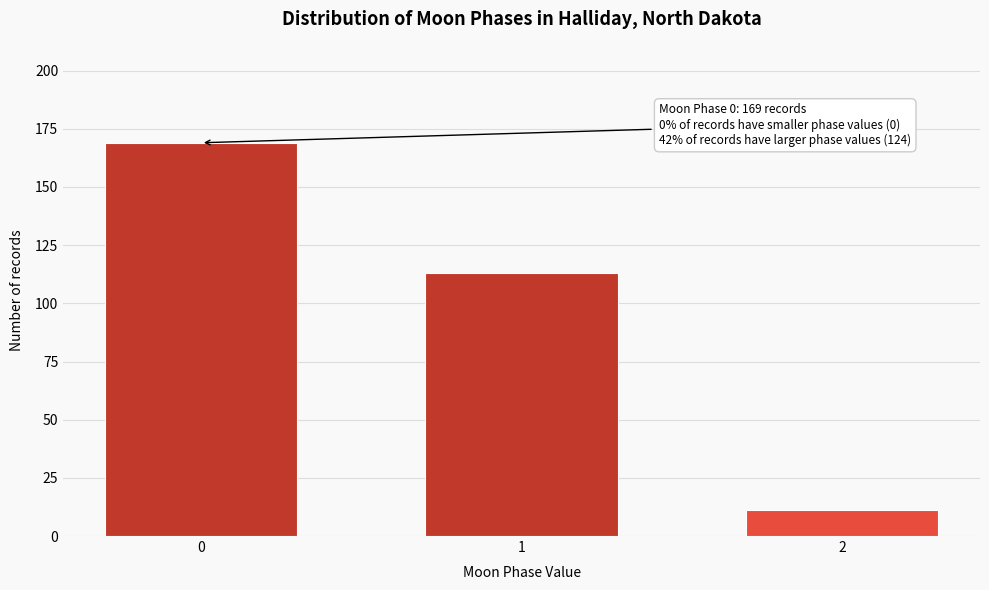

Reading left to right, transcribe all the data shown in this chart.

169	113	11